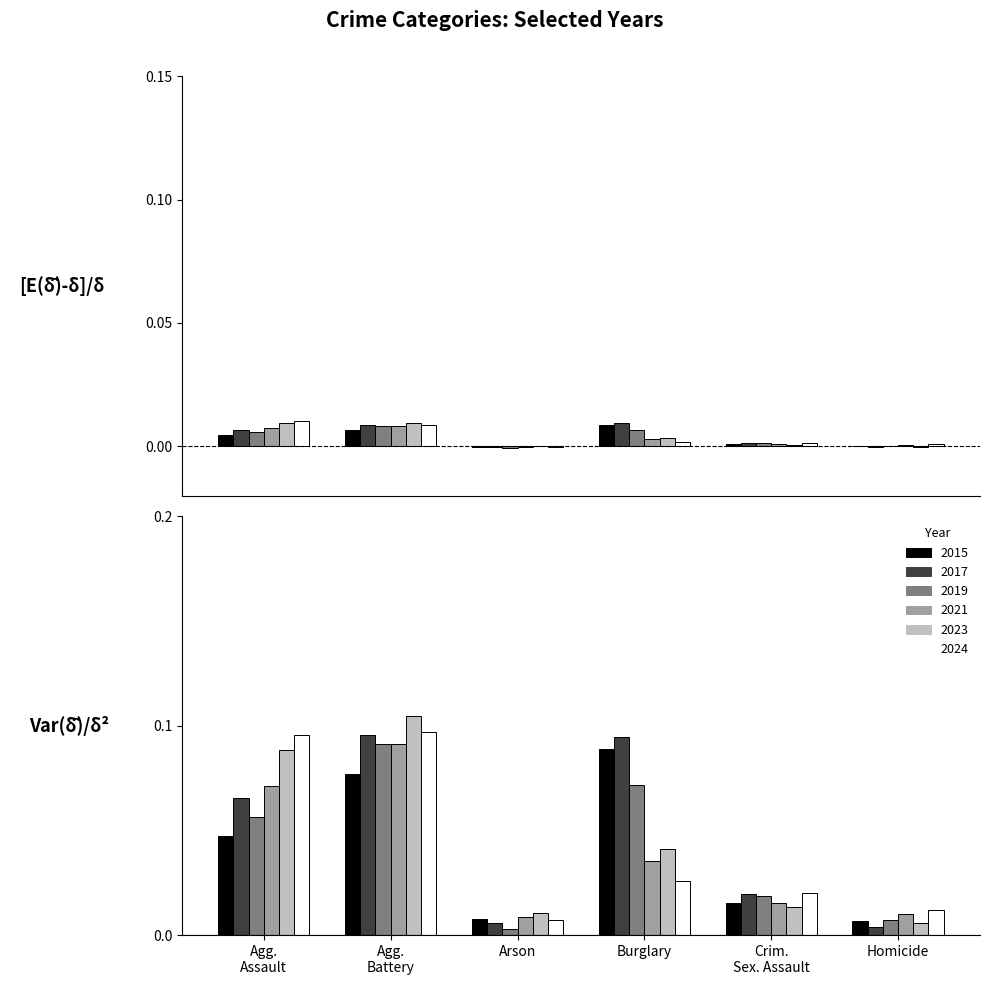

What is the difference between the maximum and second lowest values in the 2019 series?

0.1